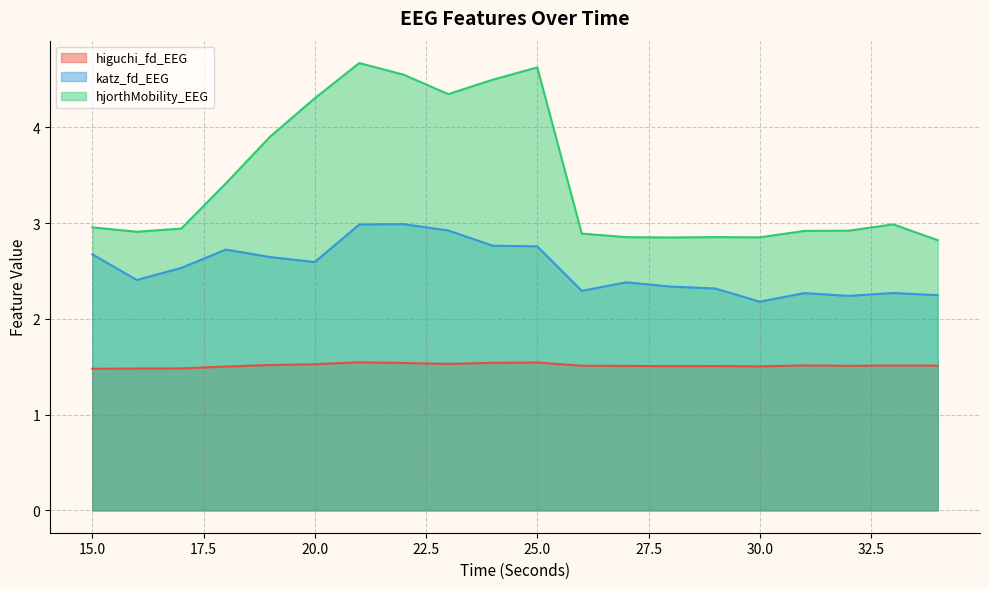

The value of hjorthMobility_EEG at 21 is 2.6. True or false?

False